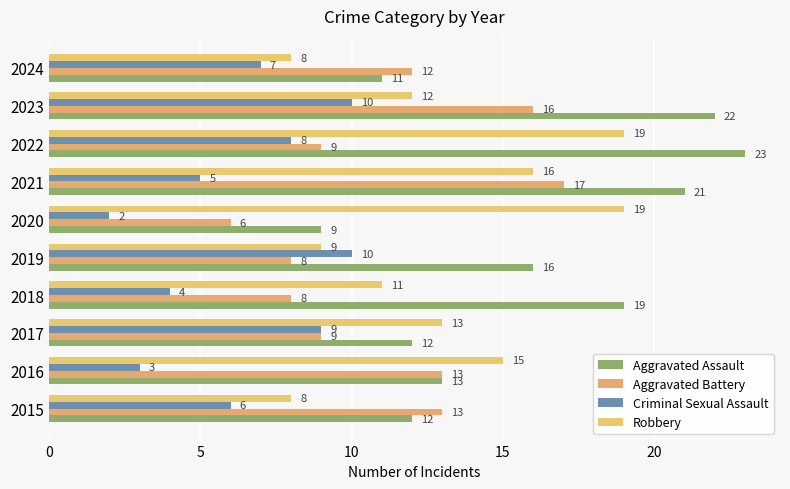

How many values in the Criminal Sexual Assault series are below 7?

5